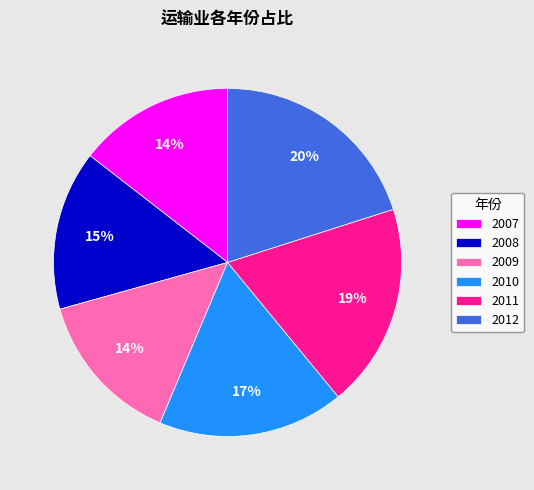

Does 2011 represent more than half of the total?

No